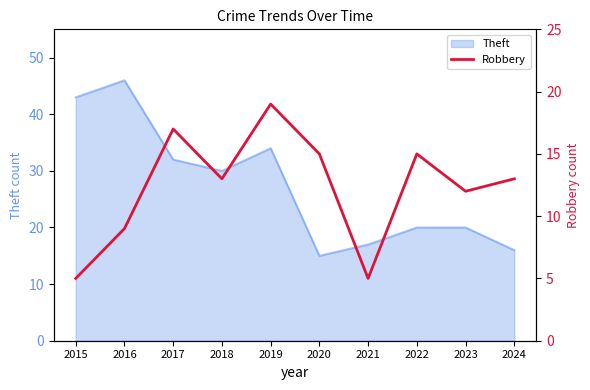

True or false: the data shows 12 at 2023.

True